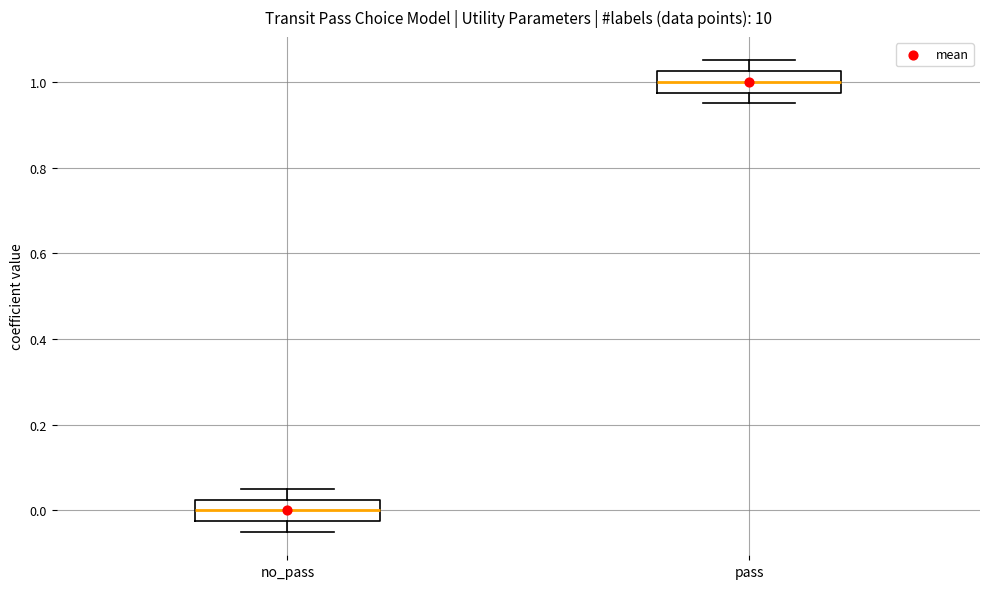

Which box's median line is the highest?

pass